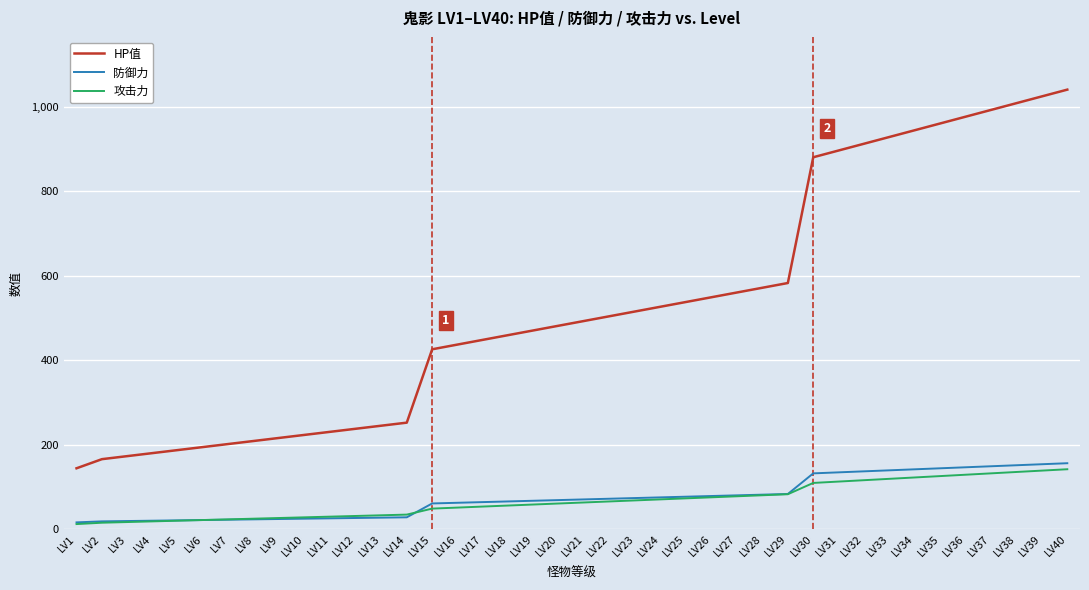

Between LV13 and LV36, which series saw the biggest shift?

HP值